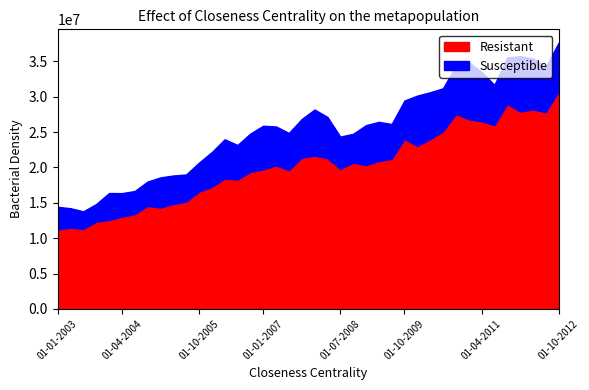

At which category is the sum across all series the highest?

01-10-2012